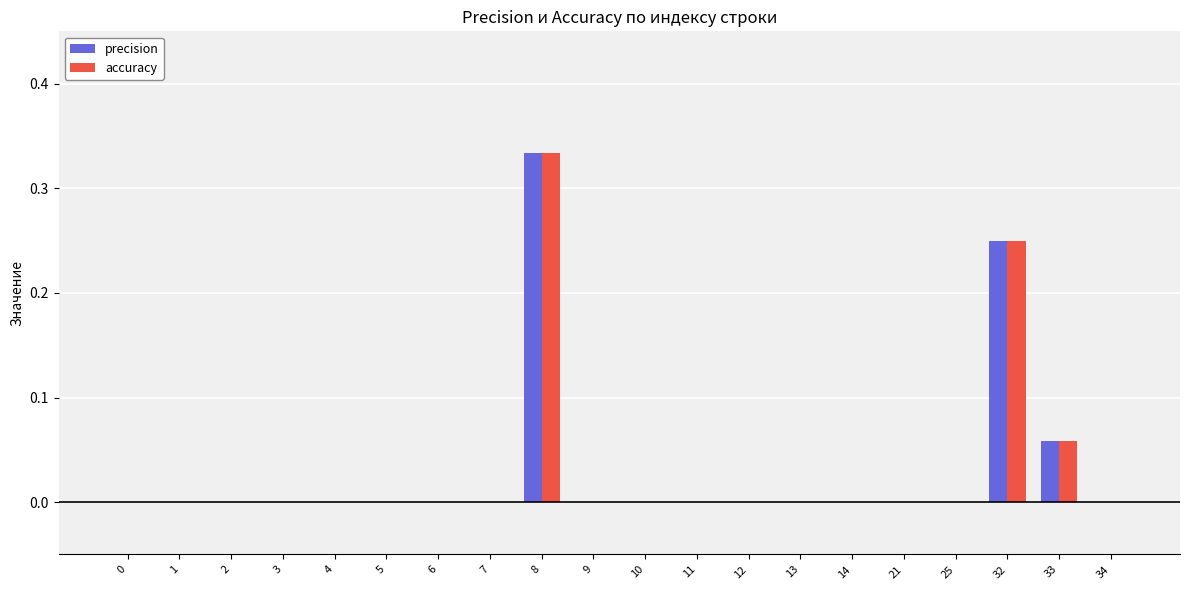

What is the sum of all precision values?

0.6